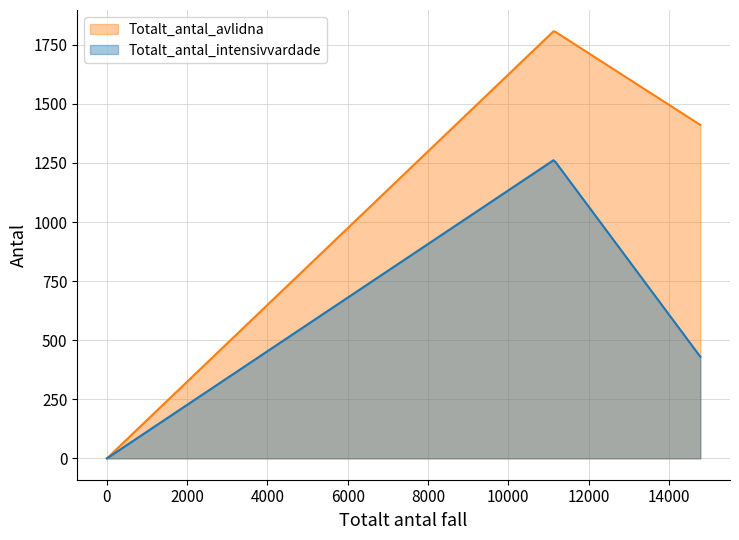

Which series has the largest range (max minus min)?

Totalt_antal_avlidna